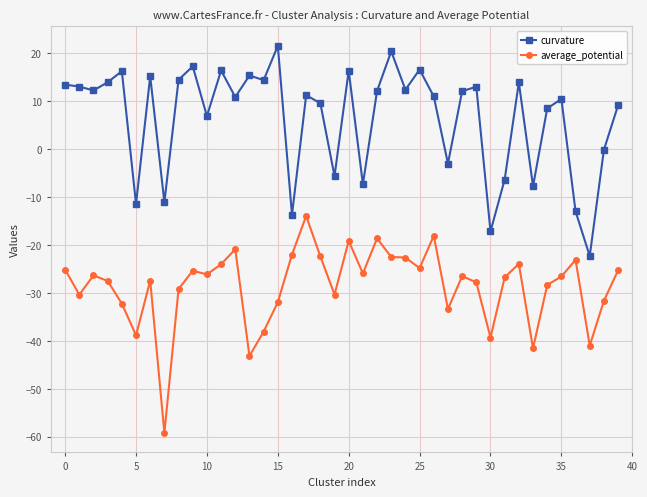

How many categories are shown in the chart?

40